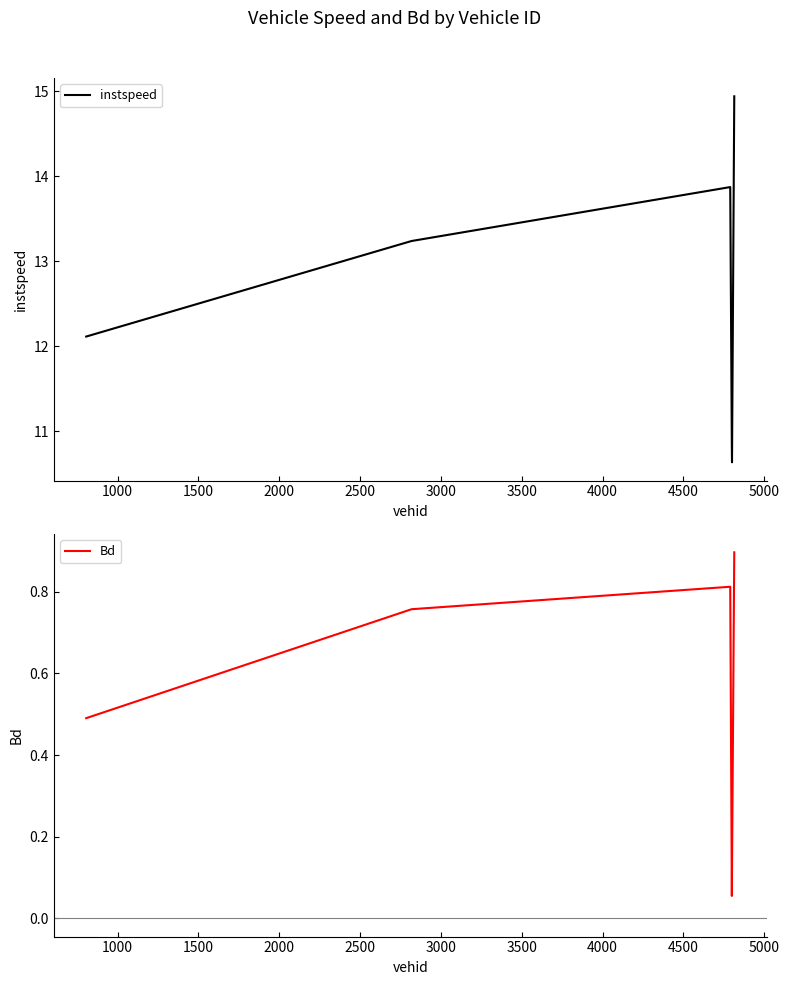

What is the maximum value for Bd?

0.9